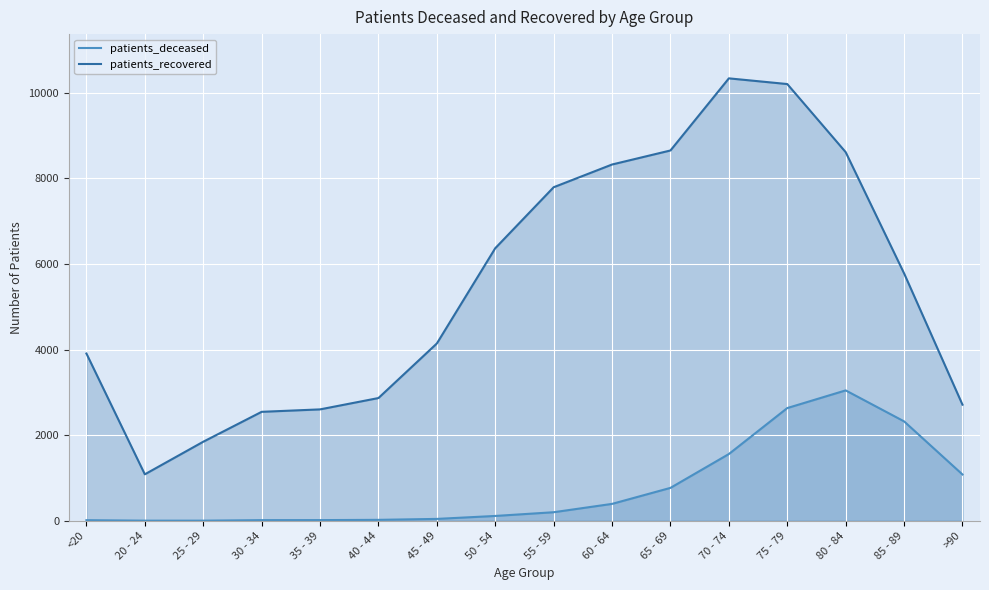

True or false: patients_recovered and patients_deceased cross at least once.

False